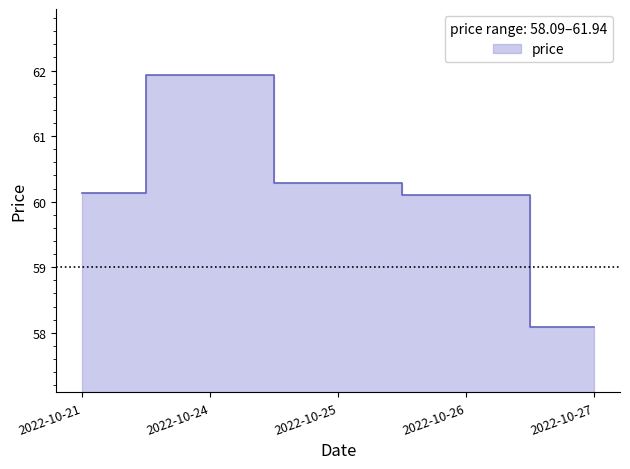

Which category has the lowest value across all series?

2022-10-27